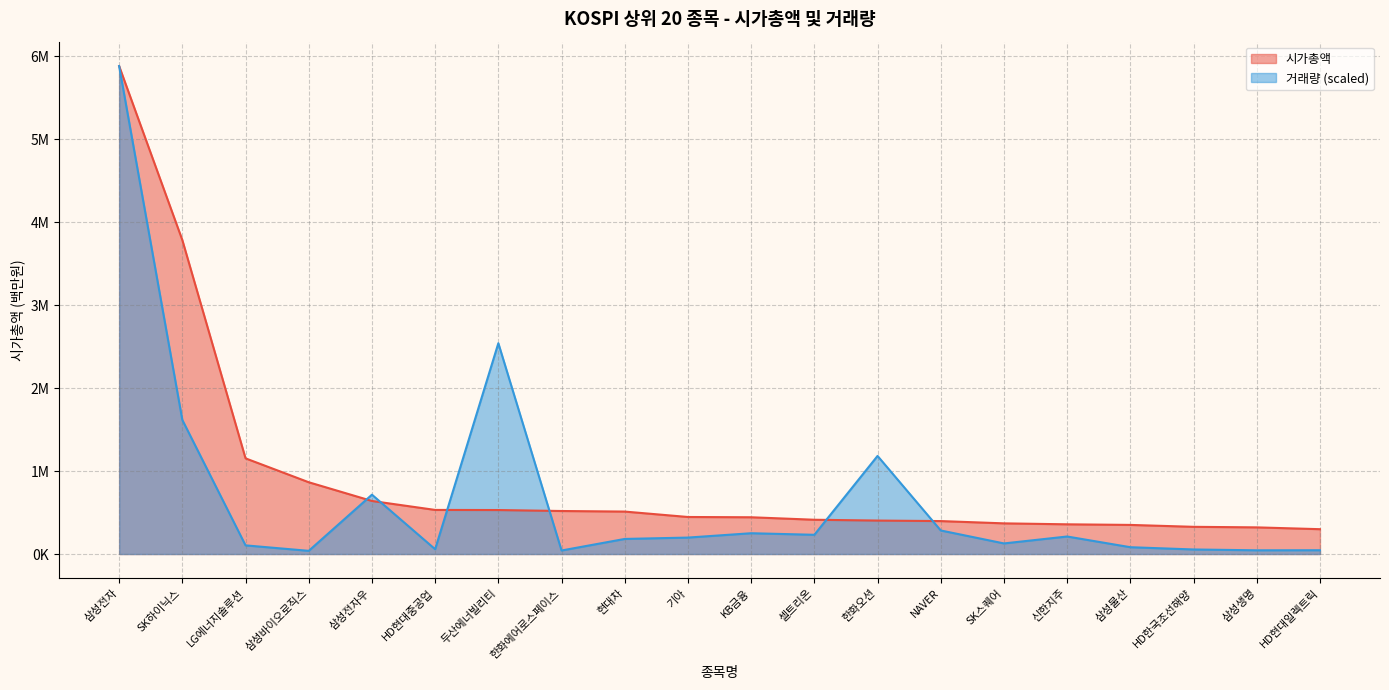

Rank the series at HD현대일렉트릭 from highest to lowest value.

시가총액, 거래량 (scaled)